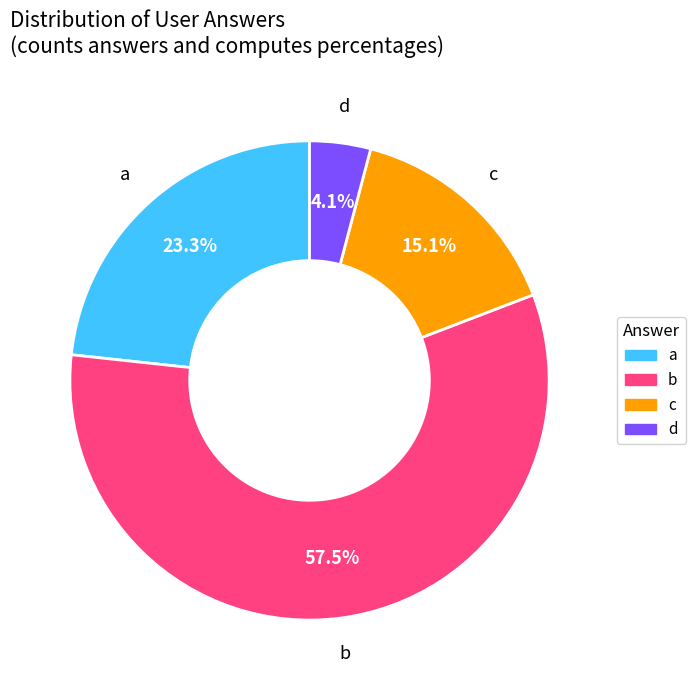

What is the majority slice?

b